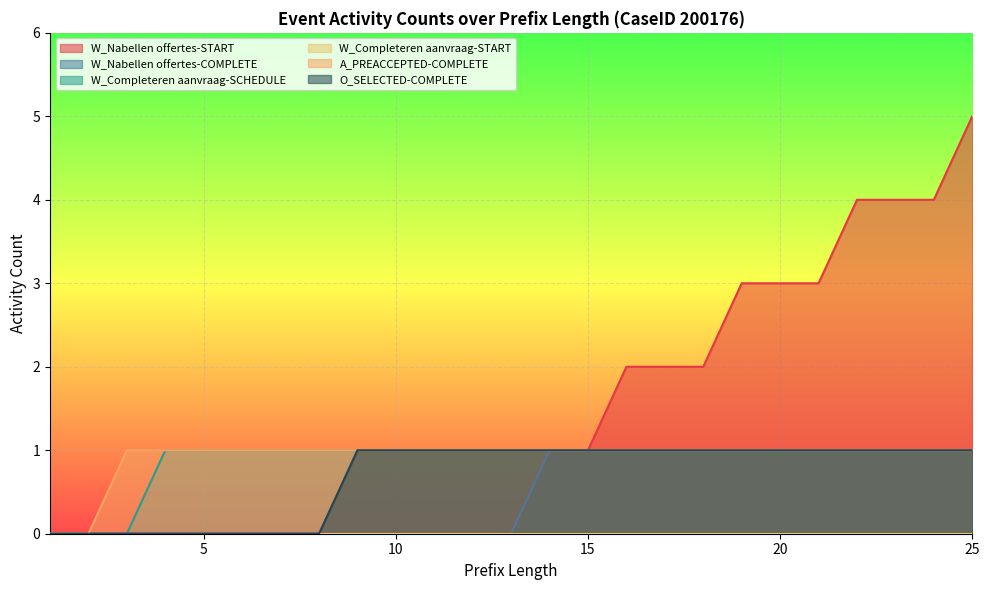

Where is O_SELECTED-COMPLETE nearest to the value 0?

1